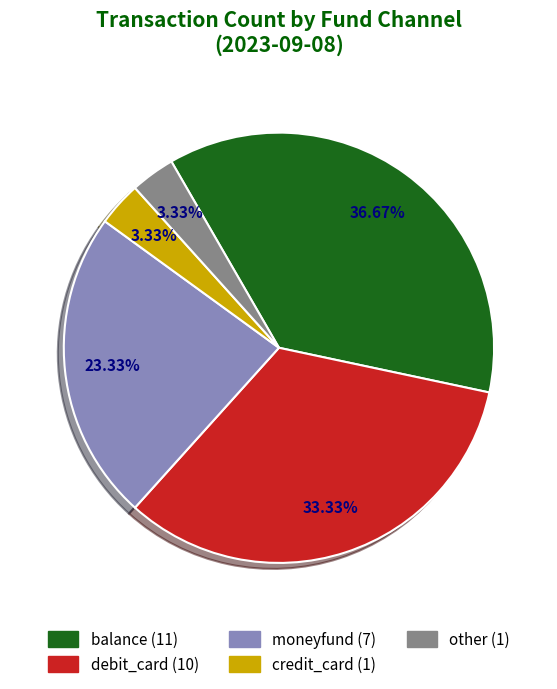

Which slice is the largest?

balance